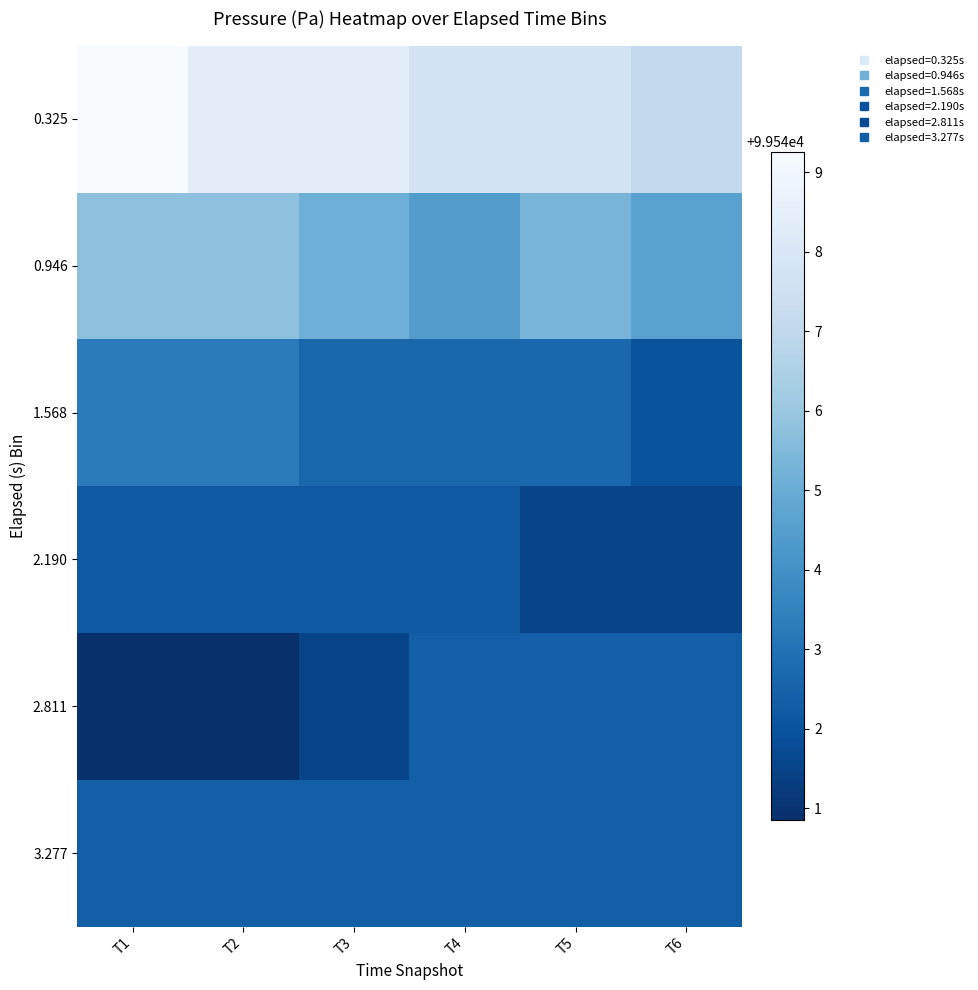

Reading right to left, what are all the values shown in this chart?

0.325: T6=99547.1	T5=99547.7	T4=99547.7	T3=99548.4	T2=99548.4	T1=99549.3
0.946: T6=99544.6	T5=99545.3	T4=99544.4	T3=99545.1	T2=99545.8	T1=99545.8
1.568: T6=99542.0	T5=99542.6	T4=99542.6	T3=99542.6	T2=99543.3	T1=99543.3
2.190: T6=99541.5	T5=99541.5	T4=99542.2	T3=99542.2	T2=99542.2	T1=99542.2
2.811: T6=99542.4	T5=99542.4	T4=99542.4	T3=99541.5	T2=99540.8	T1=99540.8
3.277: T6=99542.4	T5=99542.4	T4=99542.4	T3=99542.4	T2=99542.4	T1=99542.4